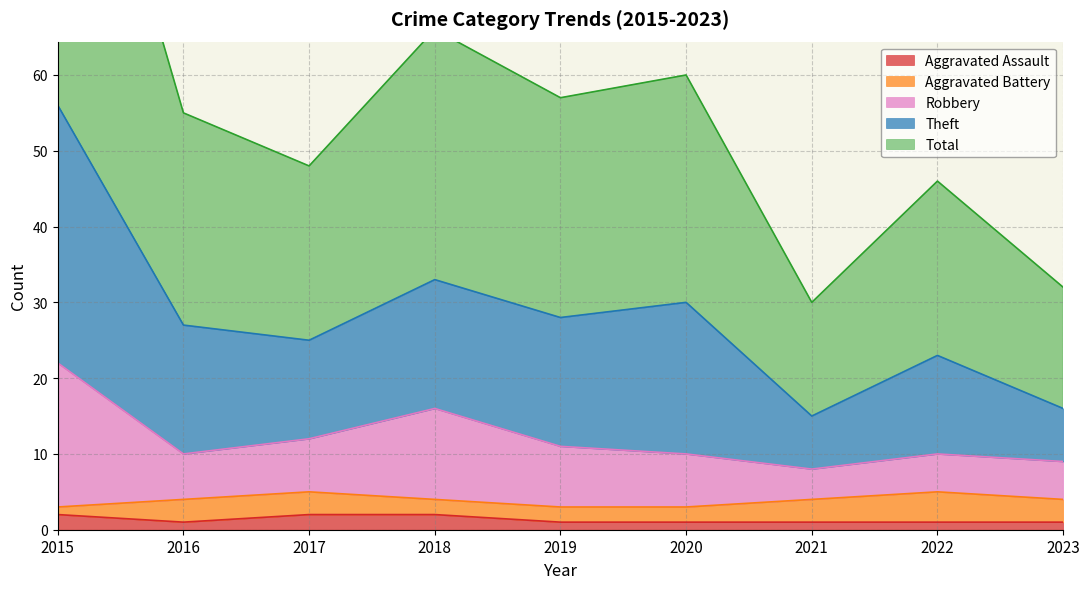

True or false: Aggravated Assault has a value of 1 at 2022.

True